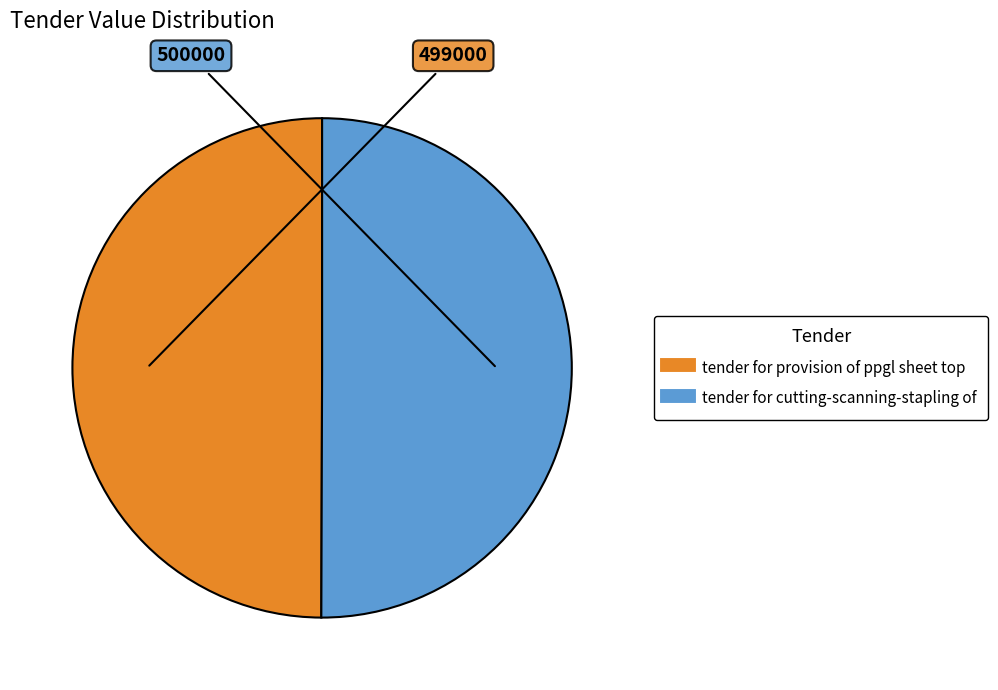

How many slices are in this pie chart?

2